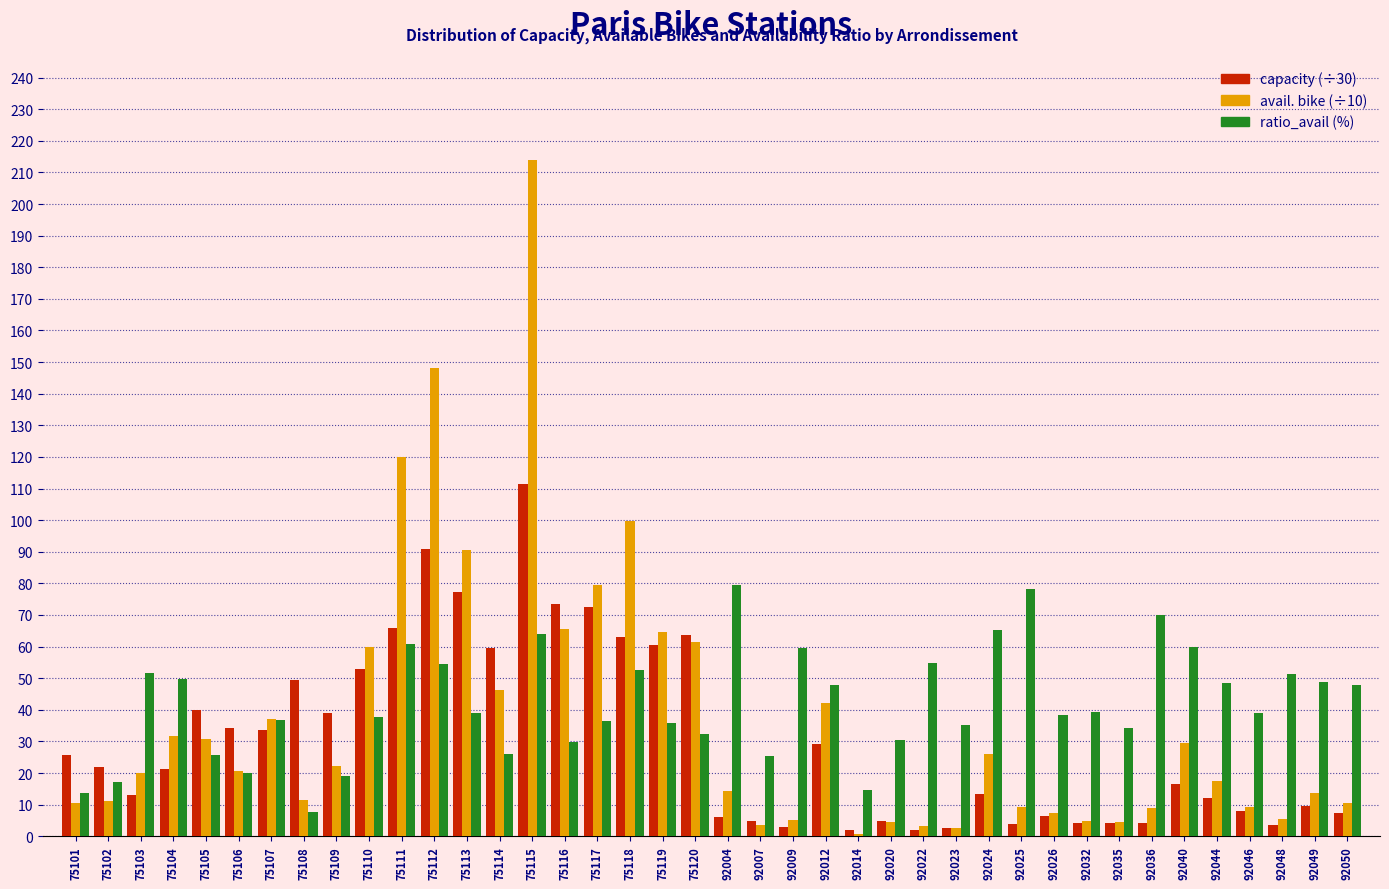

At which category is the sum across all series the highest?

75115